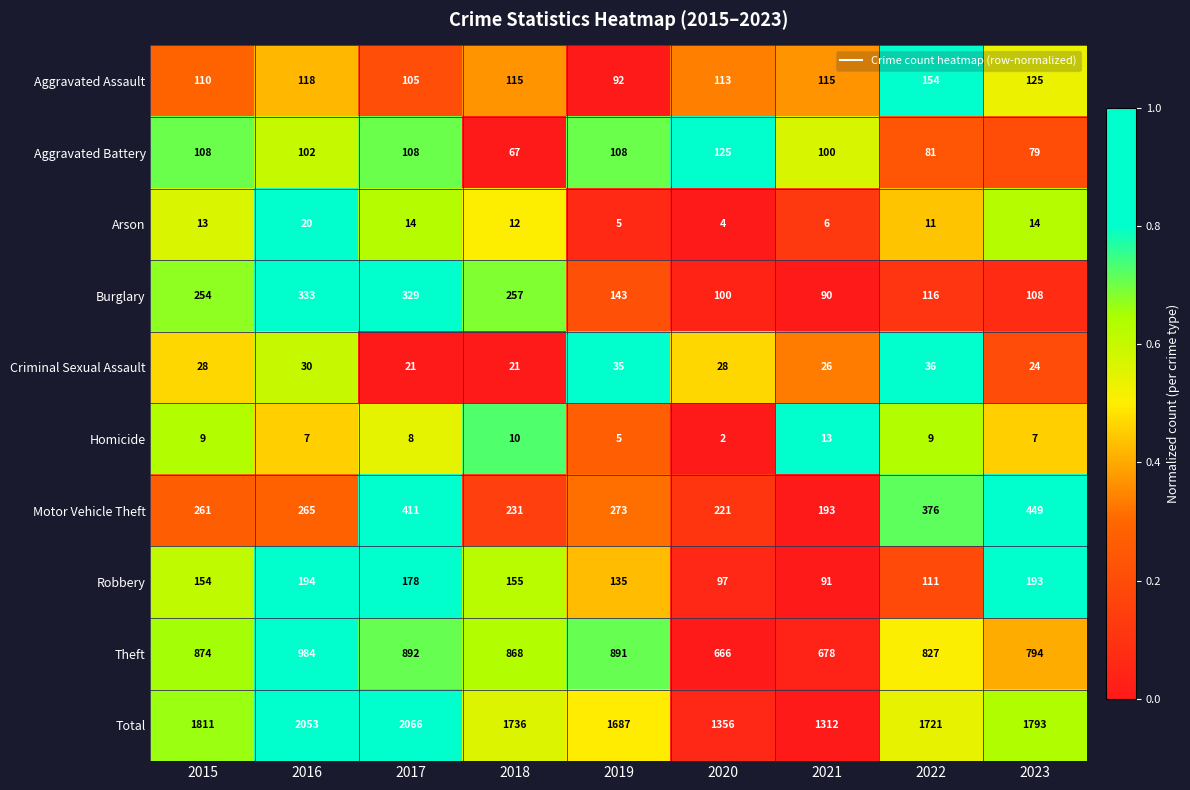

Rank the series at 2021 from lowest to highest value.

Arson, Homicide, Criminal Sexual Assault, Burglary, Robbery, Aggravated Battery, Aggravated Assault, Motor Vehicle Theft, Theft, Total